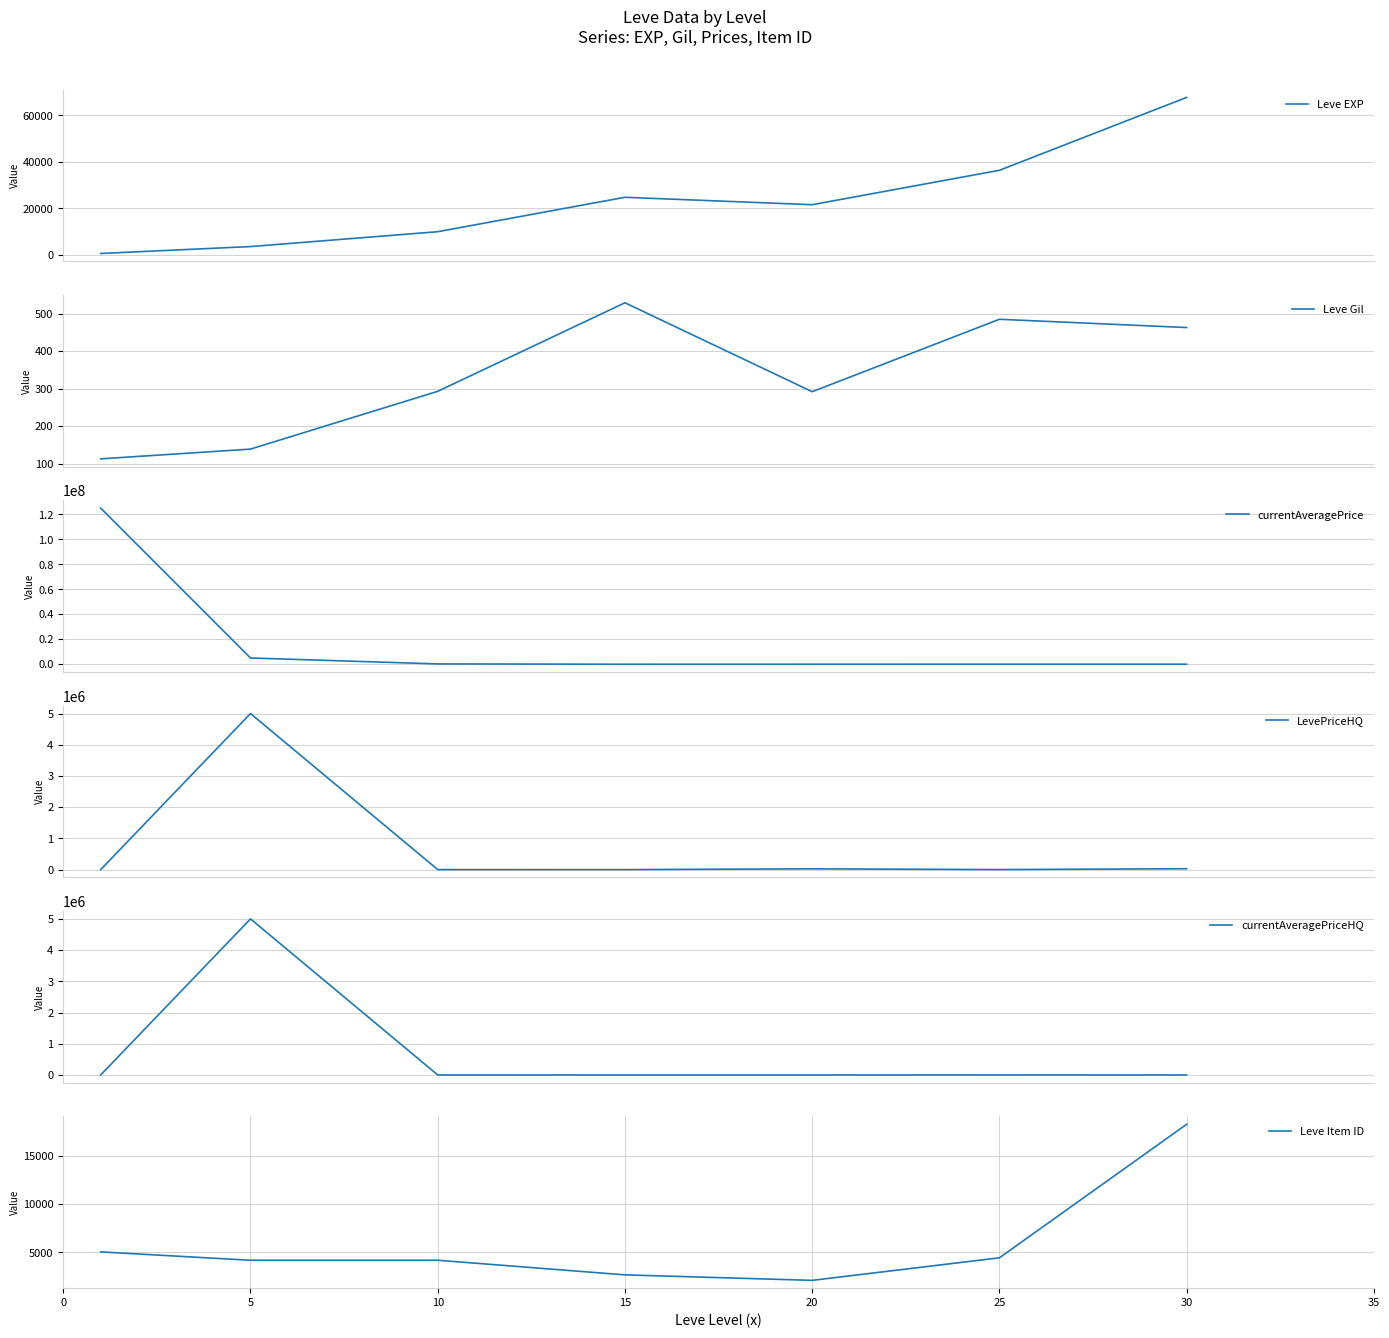

Reading left to right, list all the values displayed in this chart.

Leve EXP: 630.0	3600.0	9990.0	24790.0	21600.0	36390.0	67730.0
Leve Gil: 113.0	139.0	293.0	529.0	292.0	485.0	463.0
currentAveragePrice: 125000080.0	5000000.0	250286.7	0.0	24980.0	30290.0	28261.0
LevePriceHQ: 115.5	5000000.0	533.3	0.0	24980.0	1010.0	28261.0
currentAveragePriceHQ: 115.5	5000000.0	533.3	0.0	0.0	1010.0	0.0
Leve Item ID: 5062.0	4197.0	4198.0	2685.0	2118.0	4450.0	18264.0